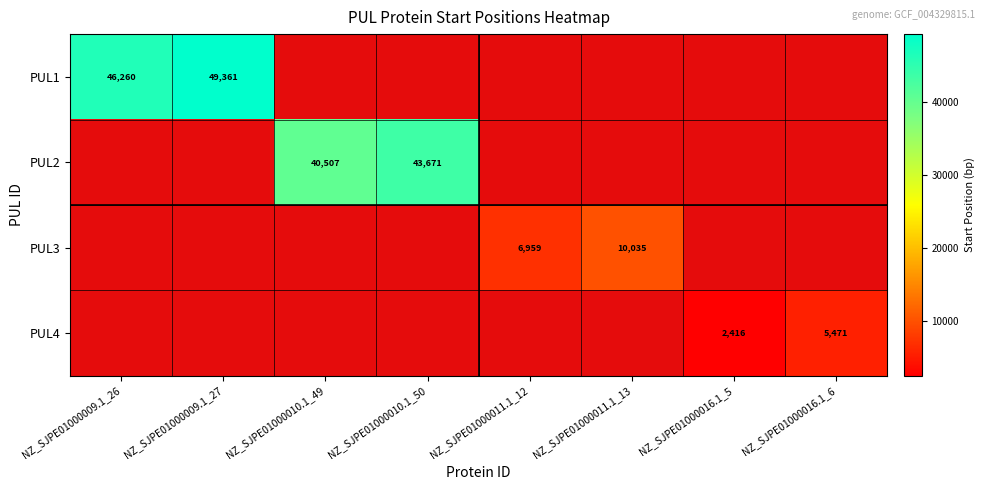

The PUL3 series shows 10035 at NZ_SJPE01000011.1_13. True or false?

True